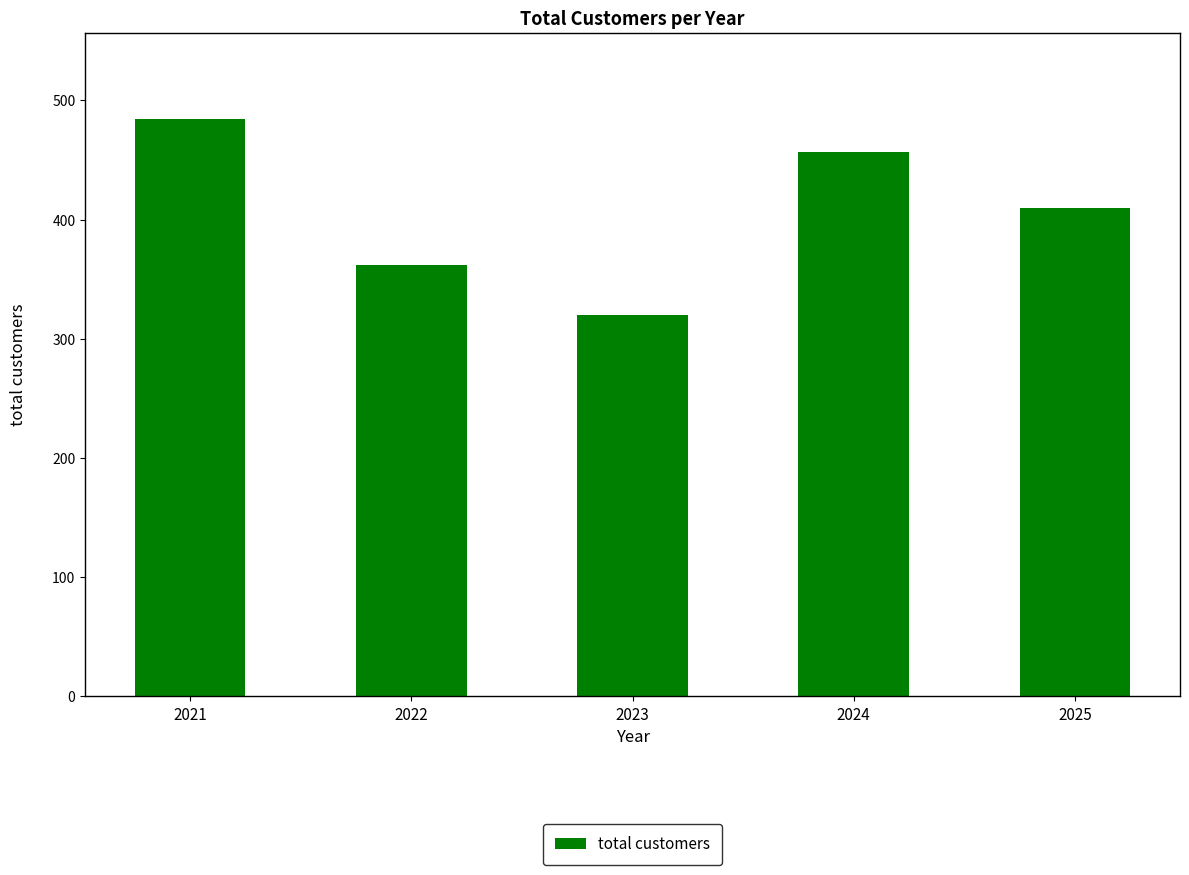

What is the change in value from 2021 to 2024?

-27